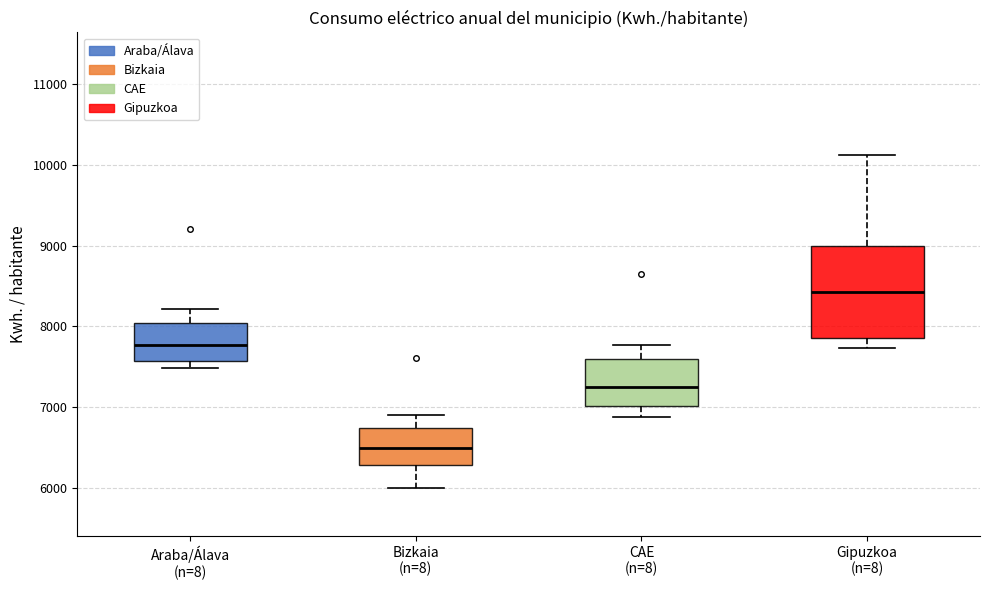

Comparing the boxes themselves (not the whiskers), which one is the tallest?

Gipuzkoa (n=8)